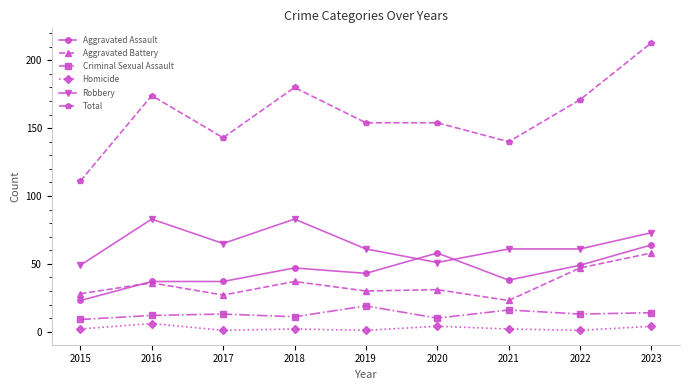

Rank the series by their maximum value, from highest to lowest.

Total, Robbery, Aggravated Assault, Aggravated Battery, Criminal Sexual Assault, Homicide